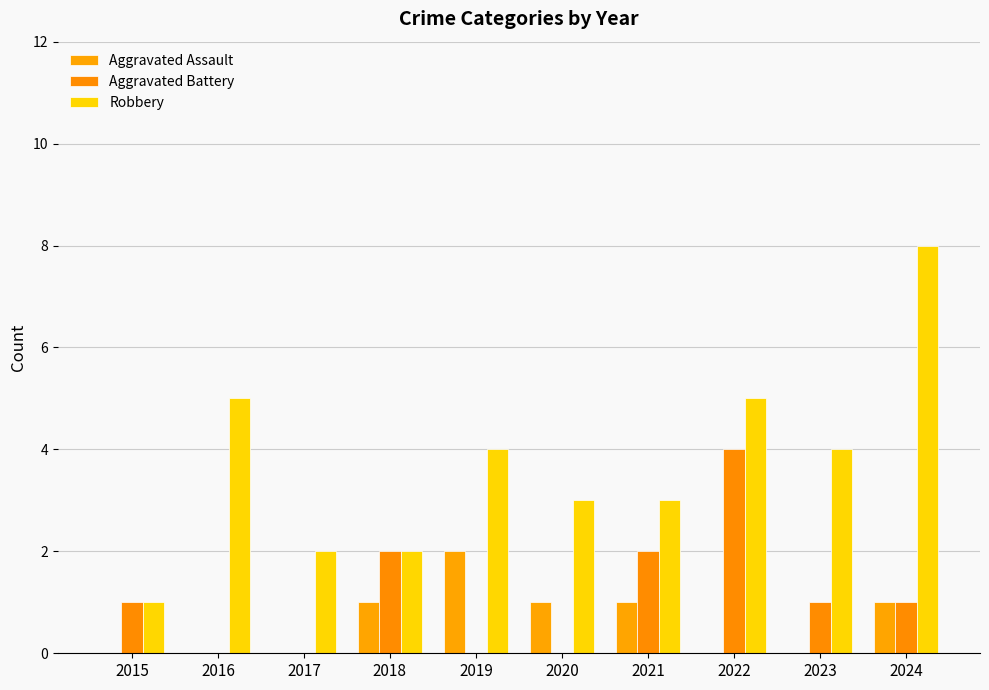

What is the total value across all series at 2021?

6